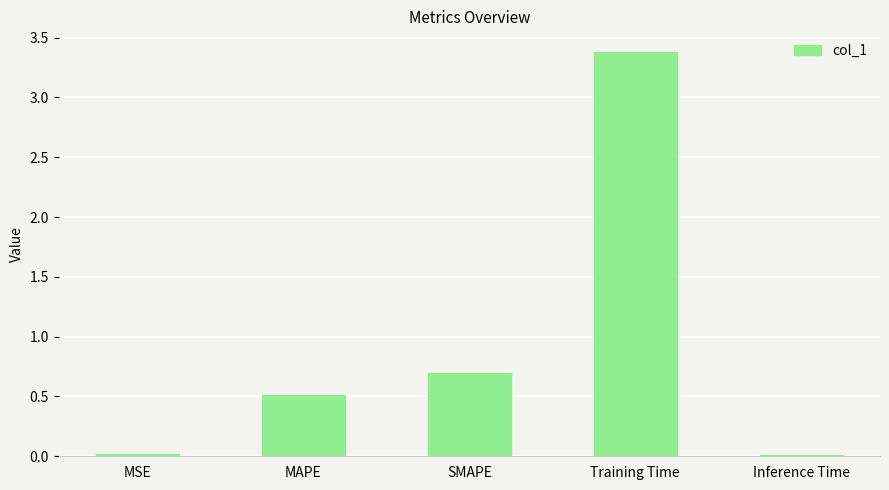

What value does the data have at MAPE?

0.5